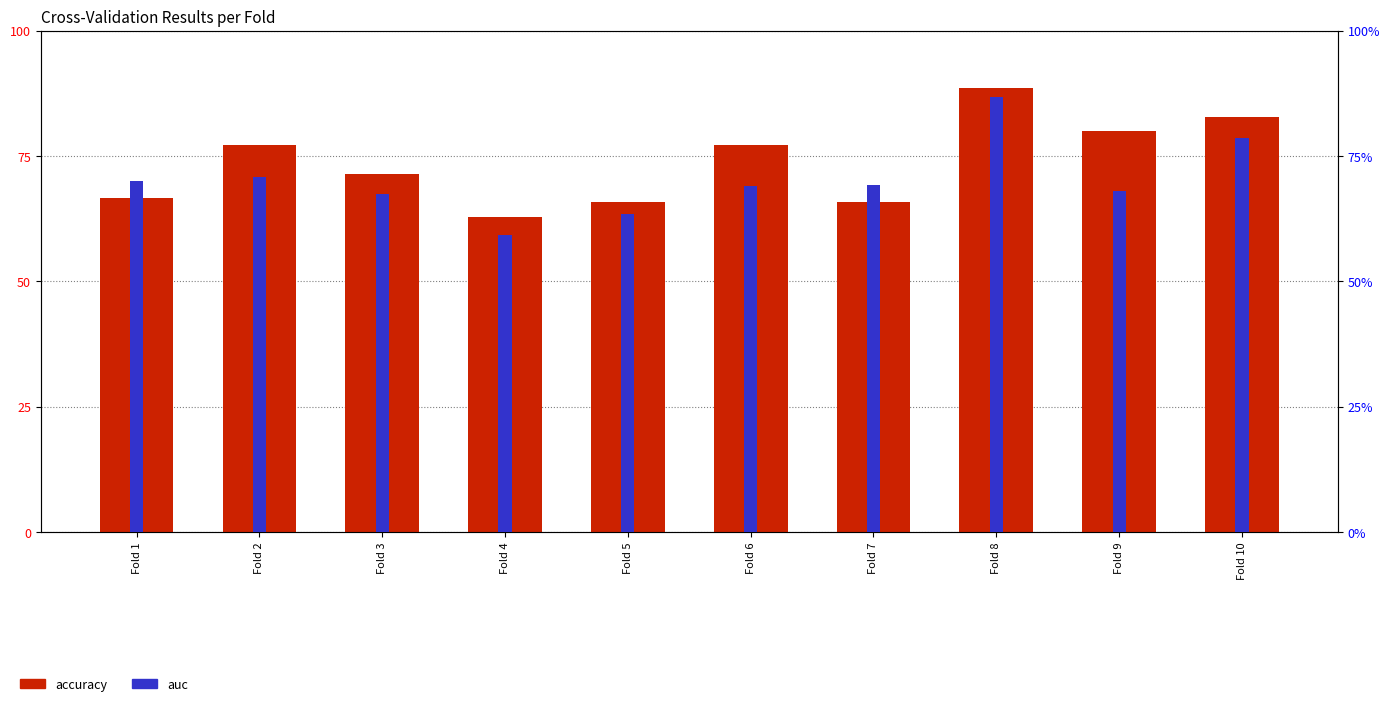

What is the total value across all series at Fold 8?

1.8